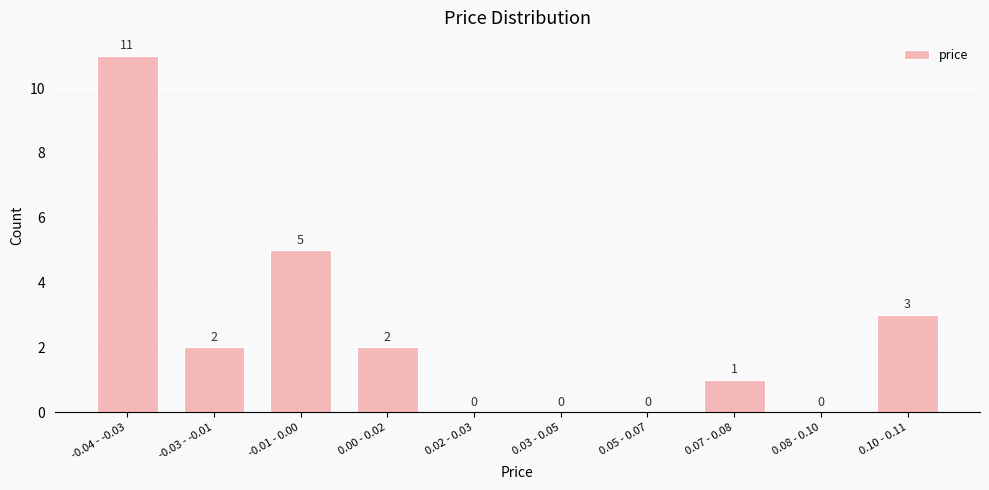

Reading right to left, list all the values displayed in this chart.

0.10 - 0.11=3	0.08 - 0.10=0	0.07 - 0.08=1	0.05 - 0.07=0	0.03 - 0.05=0	0.02 - 0.03=0	0.00 - 0.02=2	-0.01 - 0.00=5	-0.03 - -0.01=2	-0.04 - -0.03=11